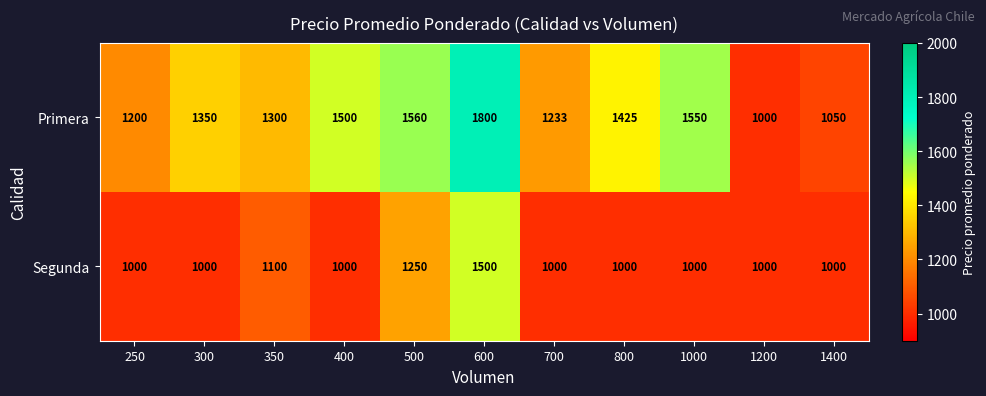

Reading left to right, what are all the values shown in this chart?

Primera: 250=1200	300=1350	350=1300	400=1500	500=1560	600=1800	700=1233	800=1425	1000=1550	1200=1000	1400=1050
Segunda: 250=1000	300=1000	350=1100	400=1000	500=1250	600=1500	700=1000	800=1000	1000=1000	1200=1000	1400=1000